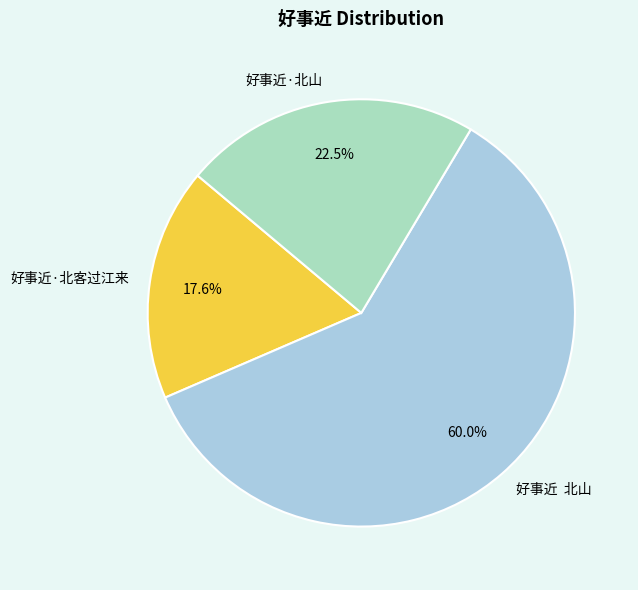

Is it true that 好事近·北客过江来 is 18% of the pie?

True